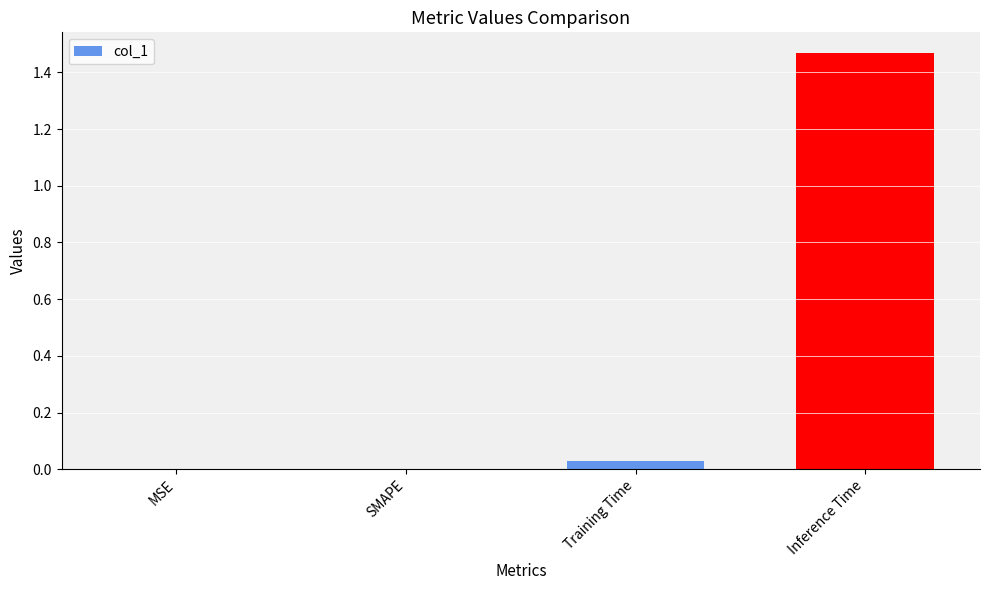

Is it true that the value at Training Time is 0.0?

True